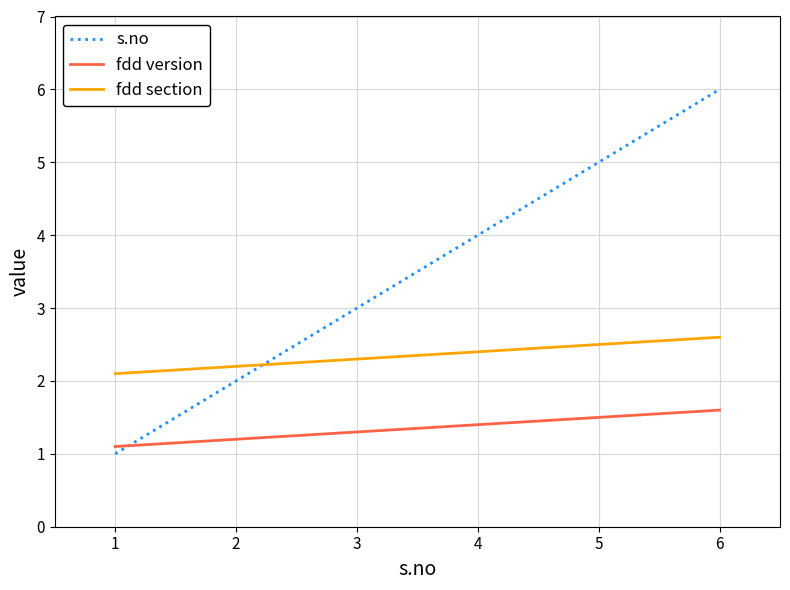

Rank the series by their average value, from highest to lowest.

s.no, fdd section, fdd version